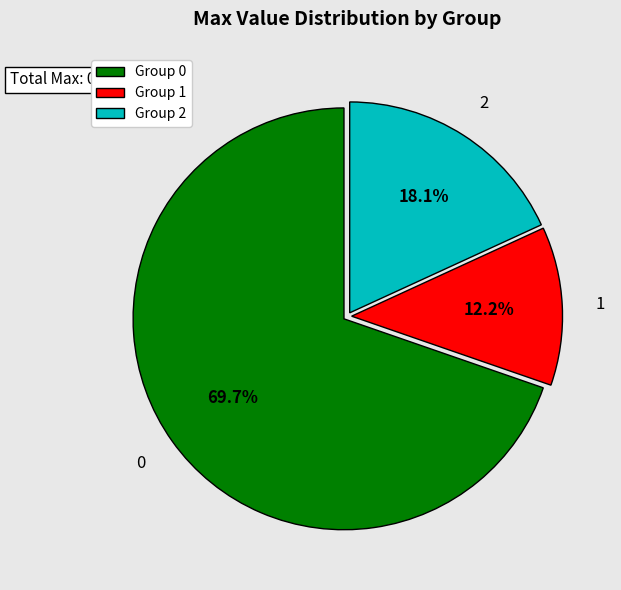

Is it true that 2 is 18% of the pie?

True